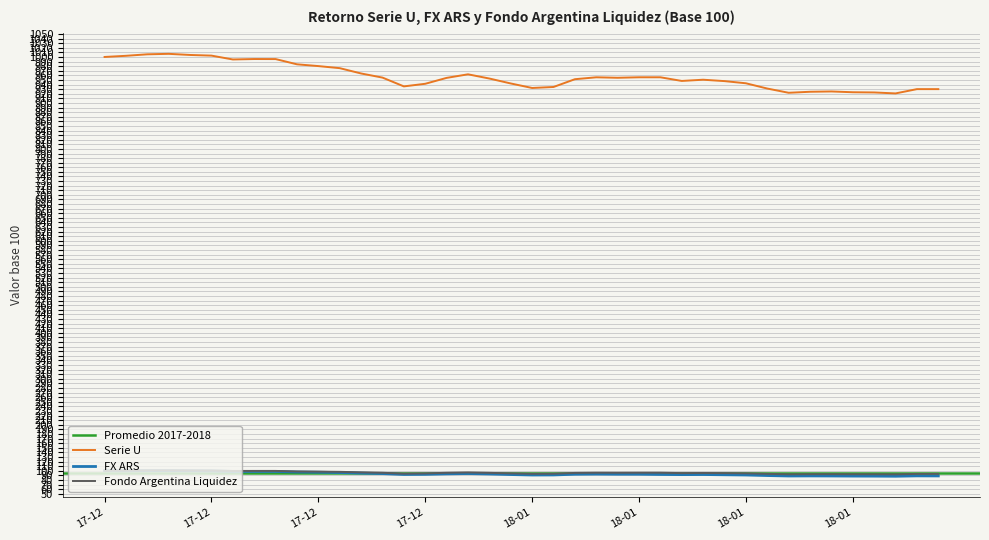

What is the average value of the FX ARS series?

93.3